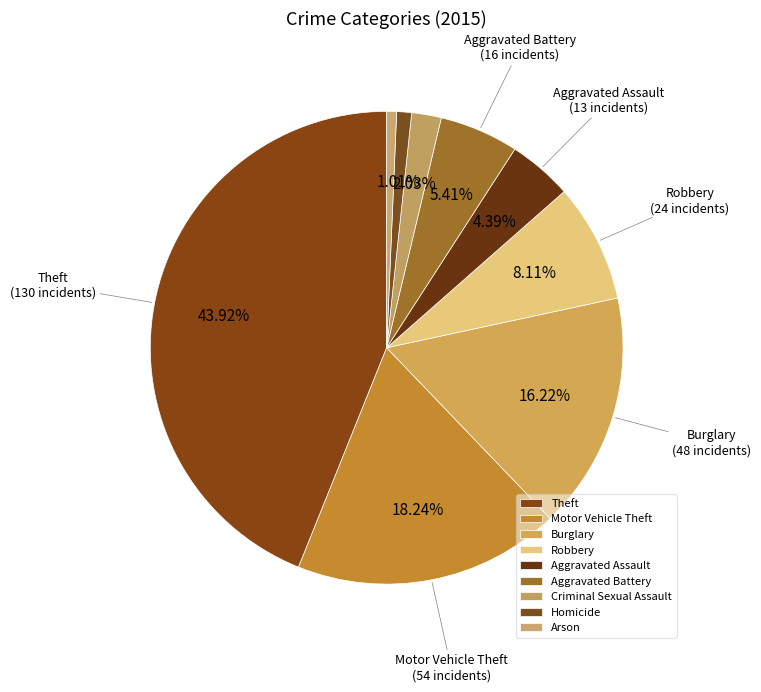

What is the smallest slice in the pie chart?

Arson